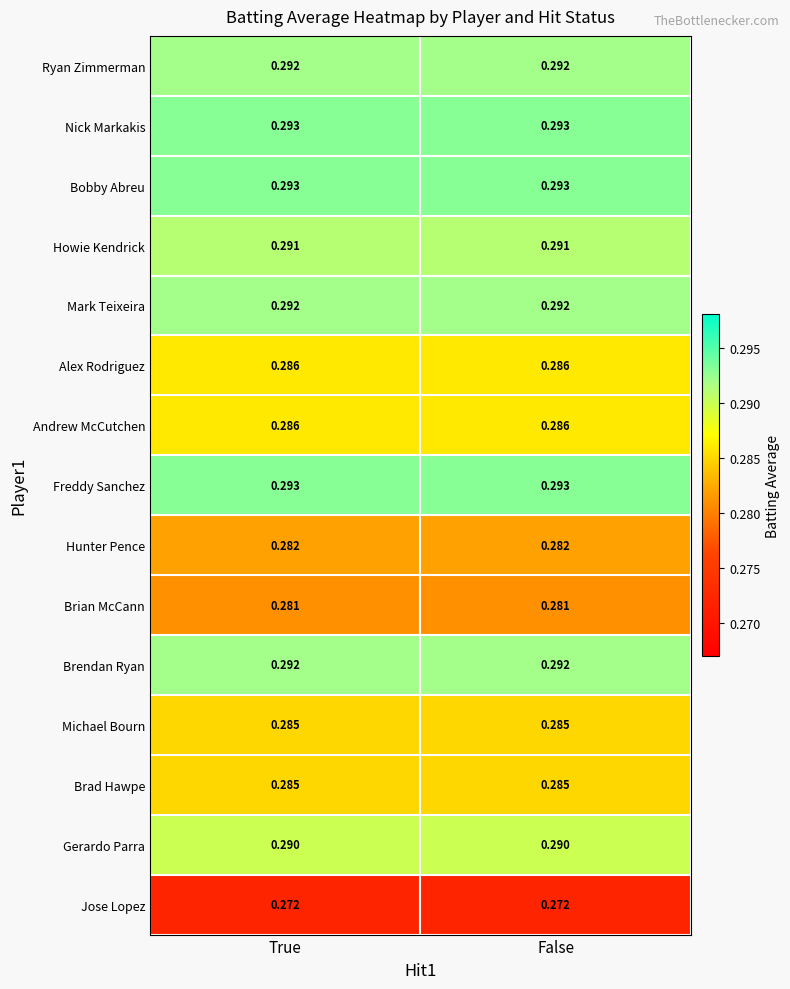

Is the value of Mark Teixeira at True greater than the value of Nick Markakis at False?

No